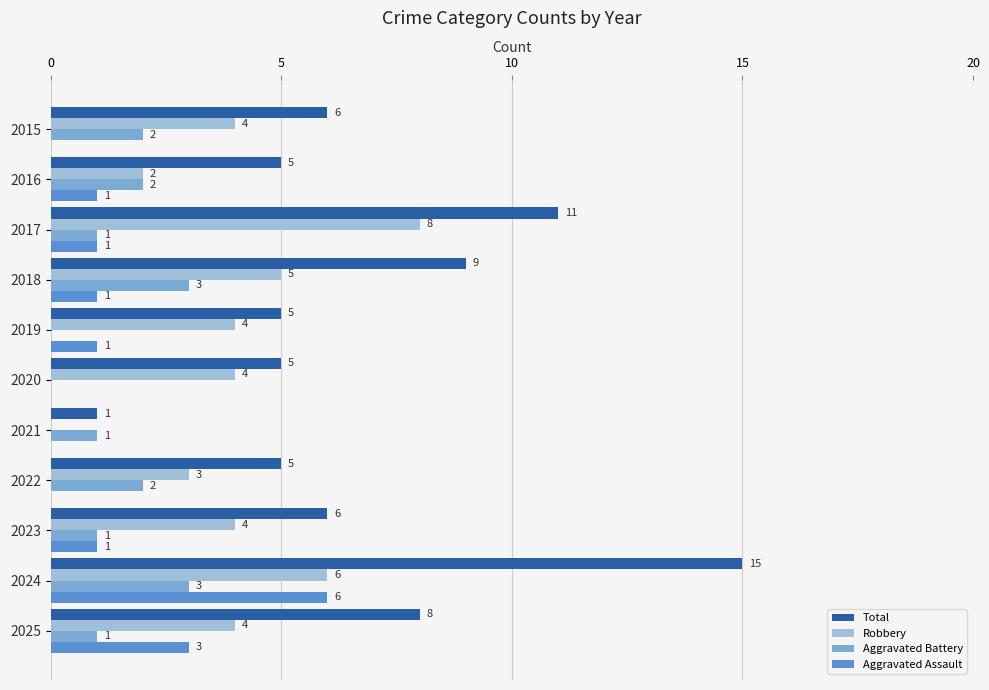

At which category is the sum across all series the highest?

2024